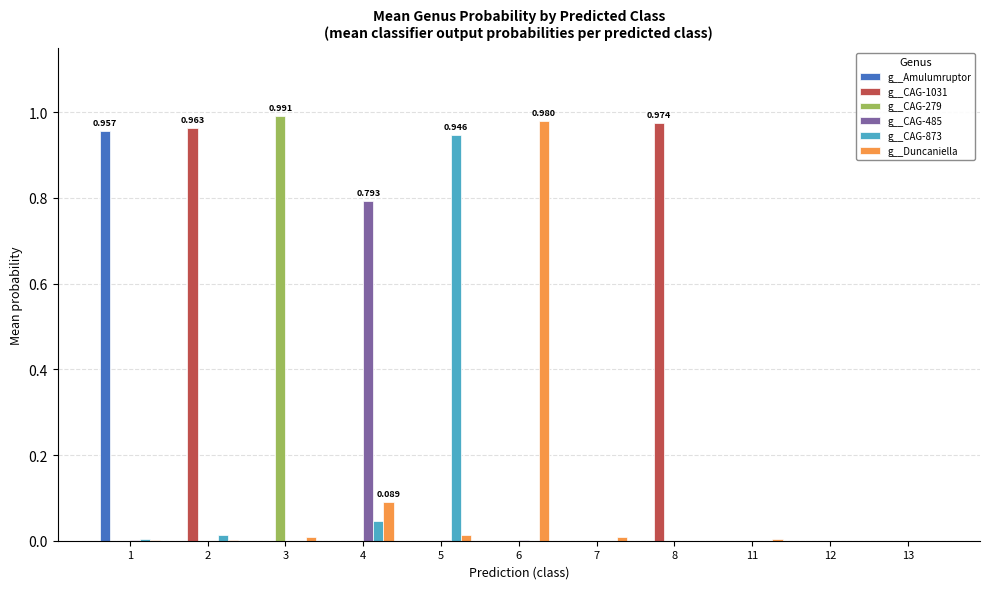

The g__CAG-1031 series shows -0.4 at 1. True or false?

False